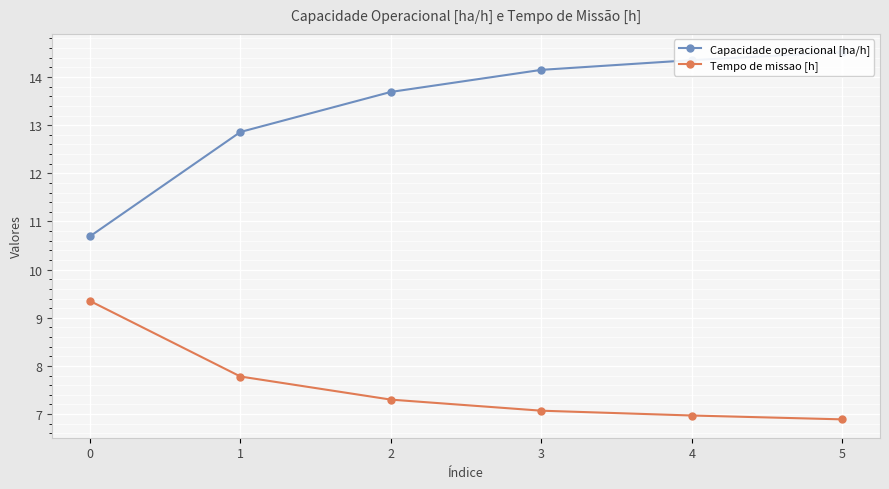

Reading right to left, extract all data points from this chart.

Capacidade operacional [ha/h]: 5=14.5	4=14.4	3=14.1	2=13.7	1=12.9	0=10.7
Tempo de missao [h]: 5=6.9	4=7.0	3=7.1	2=7.3	1=7.8	0=9.3